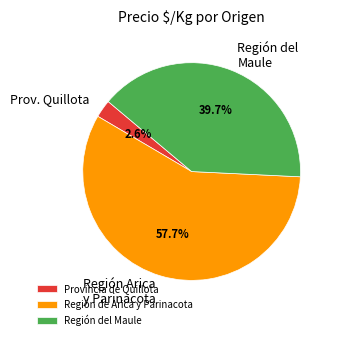

To the nearest percent, what is the difference between the largest and smallest slice percentages?

55%